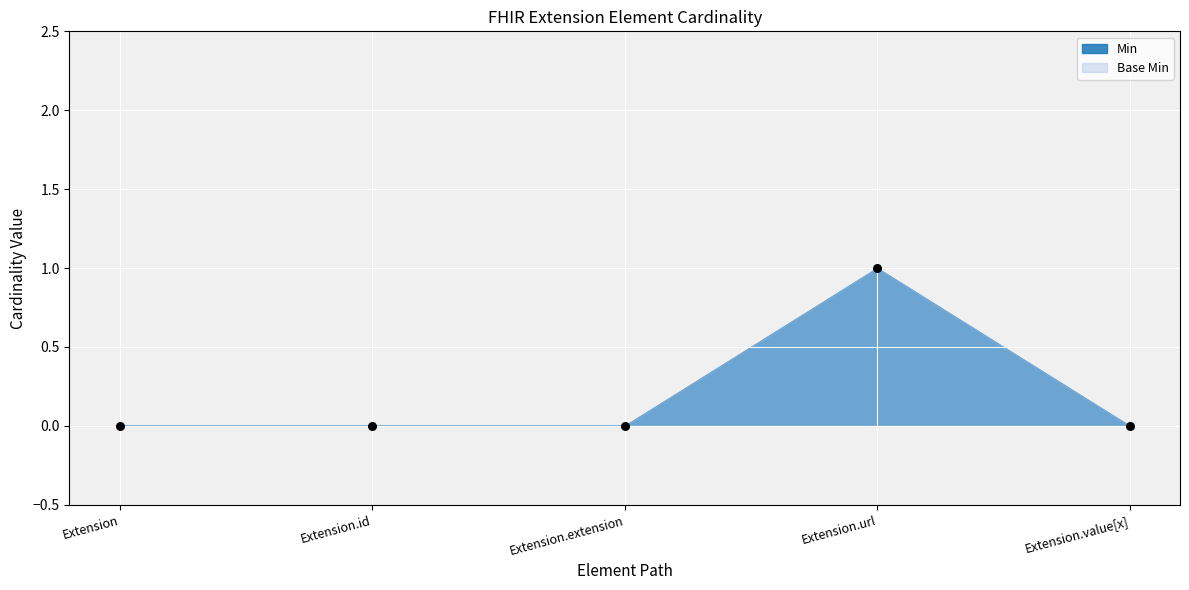

Which series has the widest spread of Y values?

Min